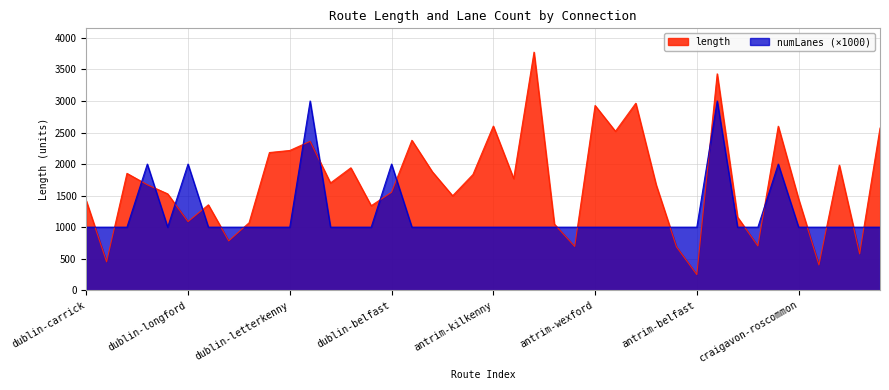

What is the sum of all numLanes values?

48000.0